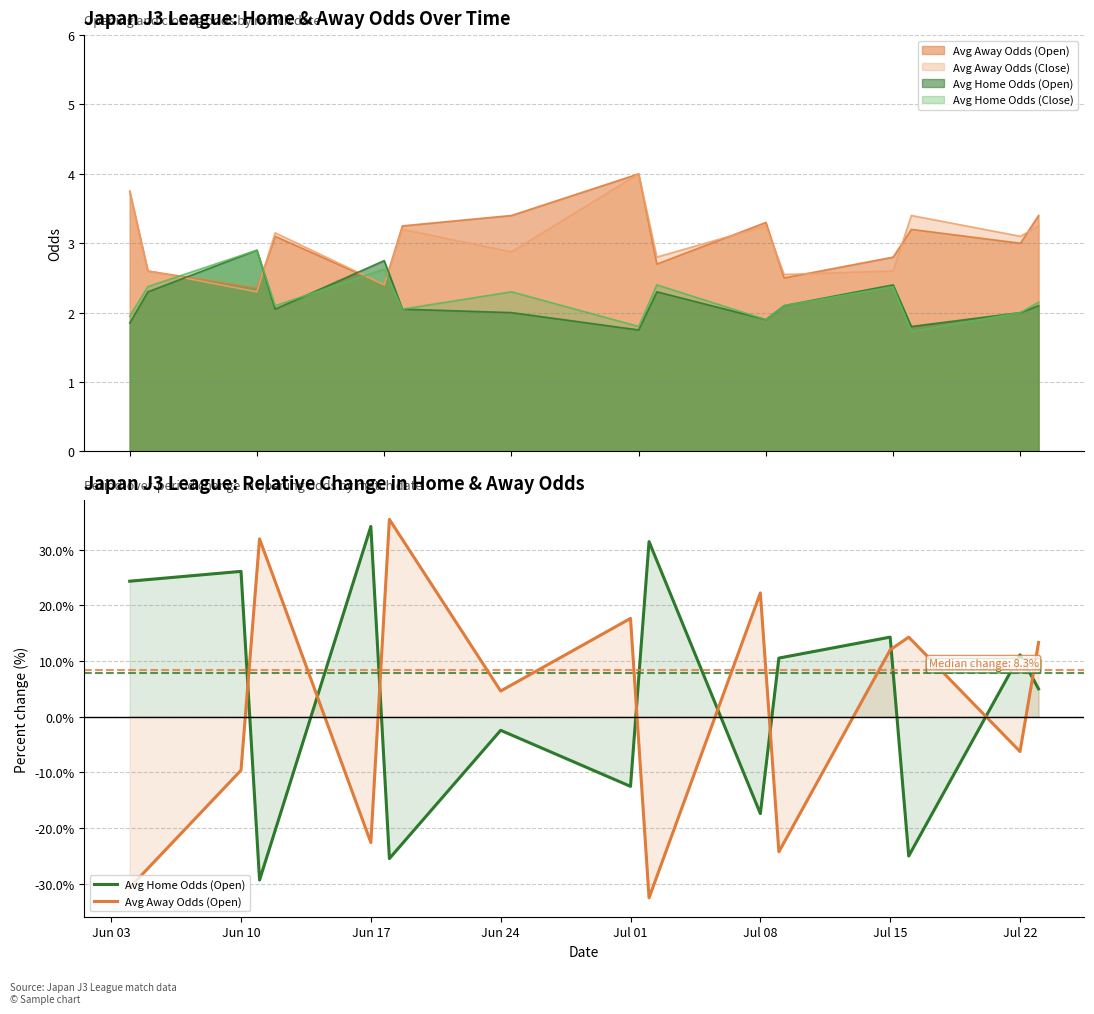

How many intersections are there between Avg Home Odds (Open) and Avg Away Odds (Open)?

9